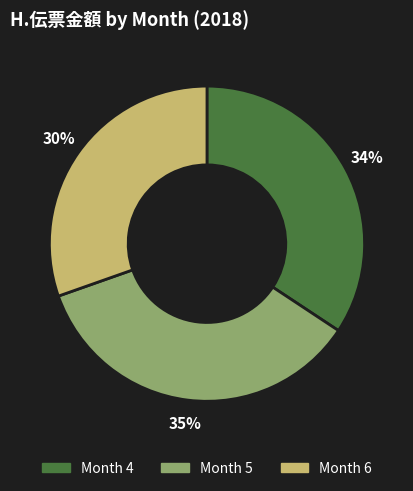

What is the ratio of the value at Month 5 to the value at Month 6?

1.2